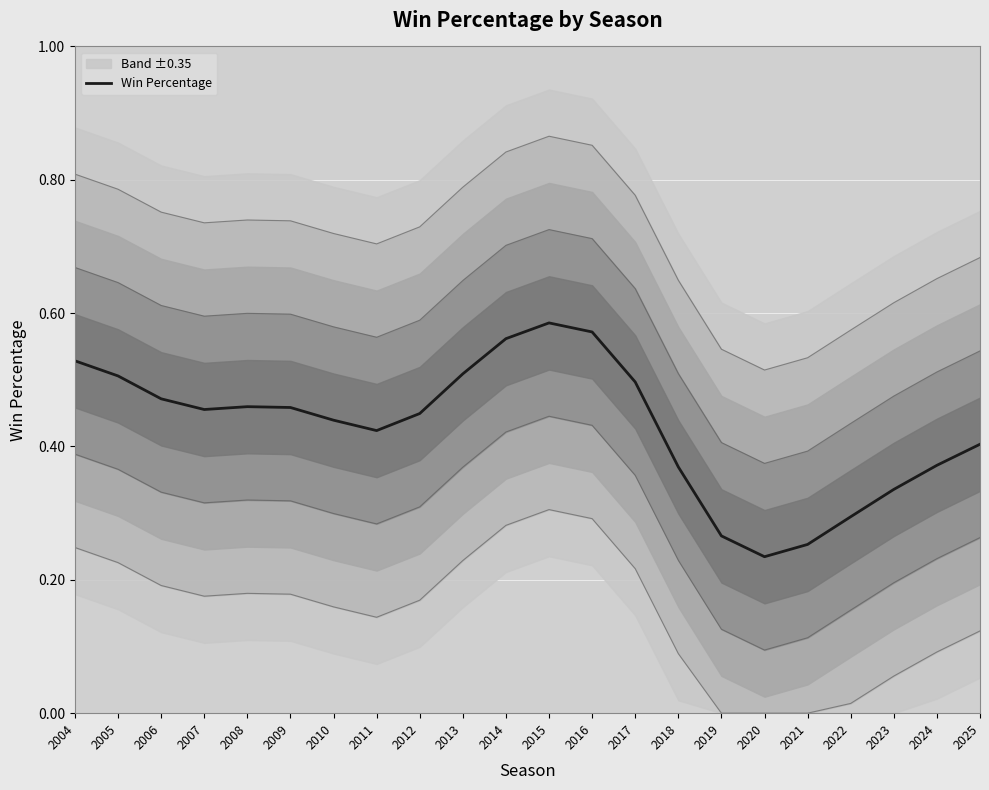

Rank the categories by value from highest to lowest.

2015, 2016, 2014, 2004, 2013, 2005, 2017, 2006, 2008, 2009, 2007, 2012, 2010, 2011, 2025, 2024, 2018, 2023, 2022, 2019, 2021, 2020